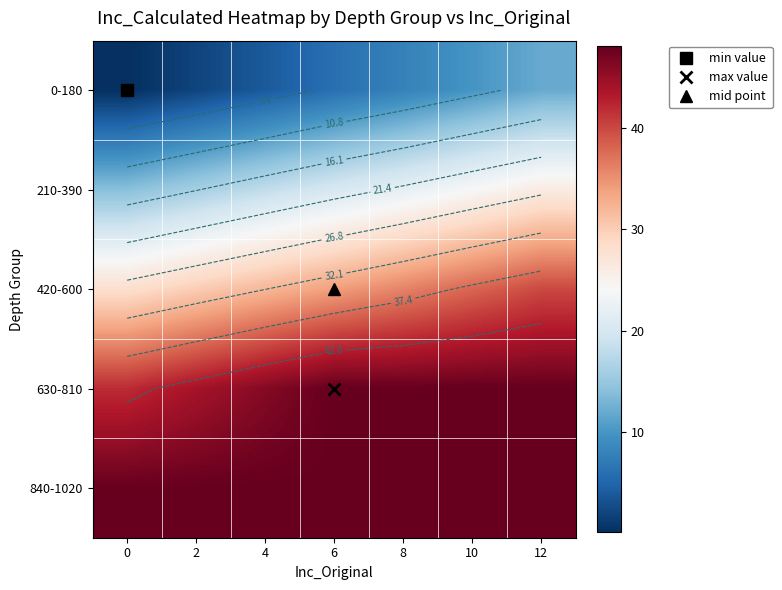

How many categories are shown in the chart?

7